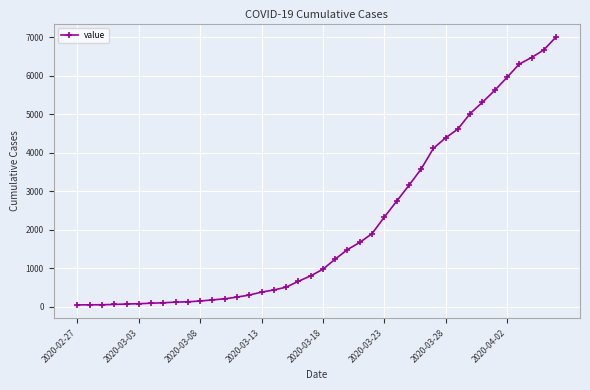

What is the difference between the second highest and minimum values?

6626